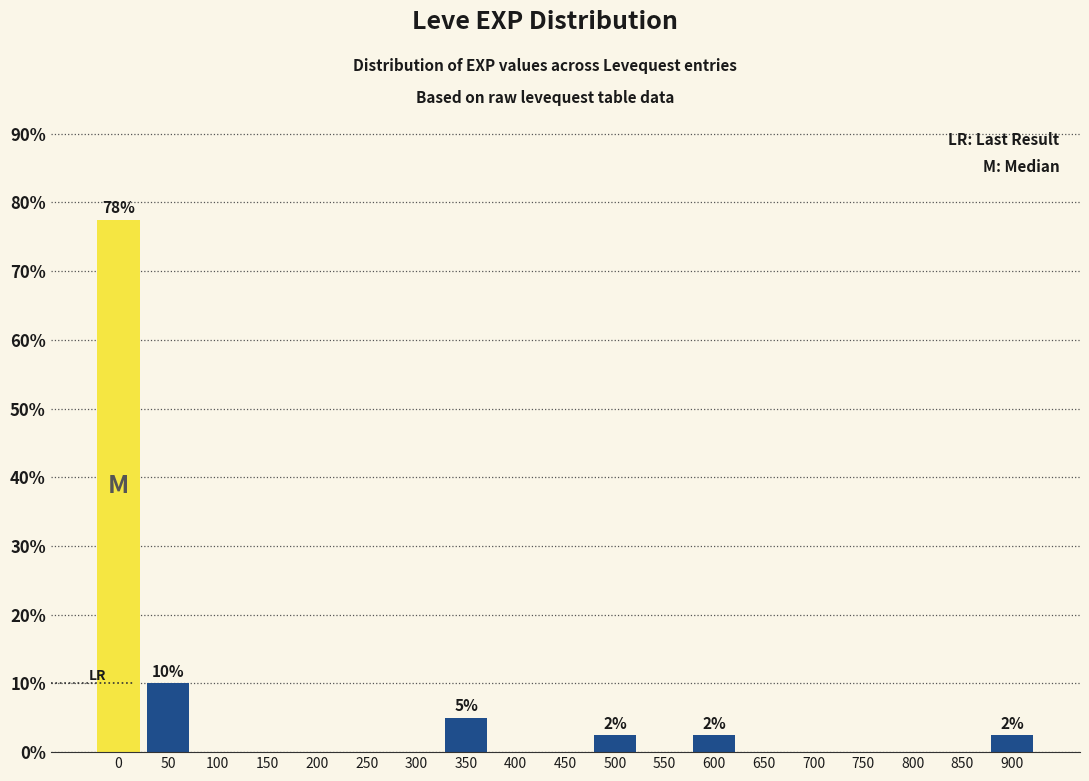

Reading left to right, transcribe all the data shown in this chart.

0=77.5	50=10.0	100=0.0	150=0.0	200=0.0	250=0.0	300=0.0	350=5.0	400=0.0	450=0.0	500=2.5	550=0.0	600=2.5	650=0.0	700=0.0	750=0.0	800=0.0	850=0.0	900=2.5